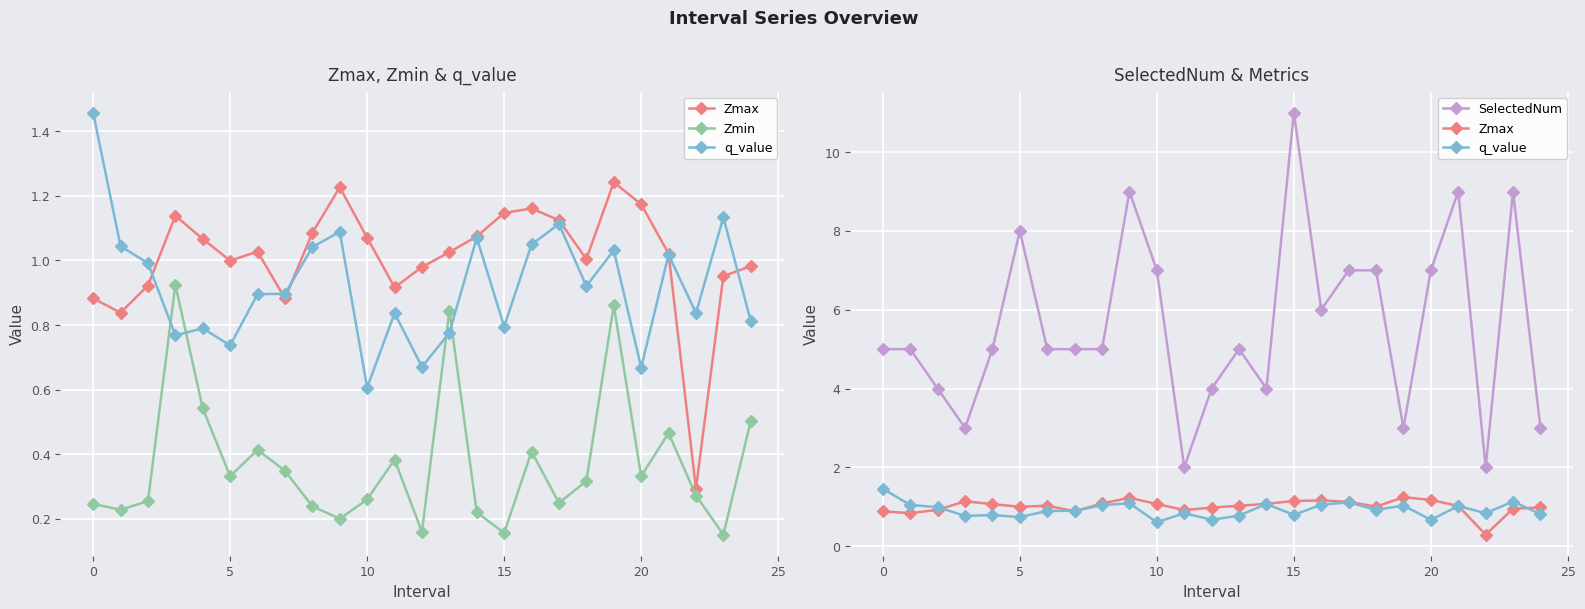

What are all the series names shown in the legend?

Zmax, Zmin, q_value, SelectedNum